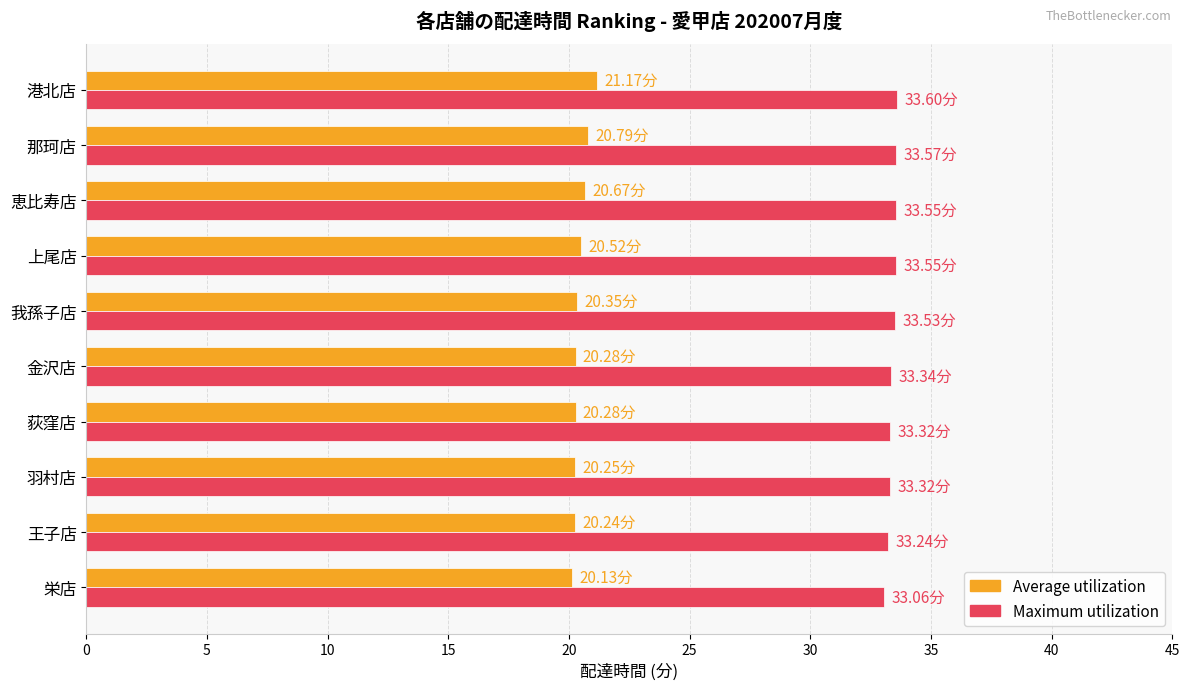

How many data points does each series have?

10